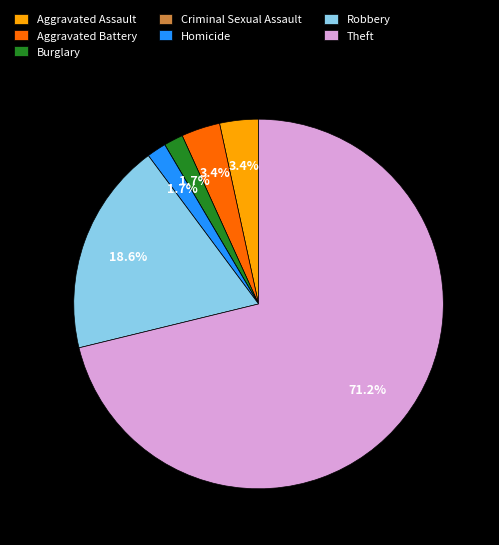

Does Aggravated Battery represent more than half of the total?

No